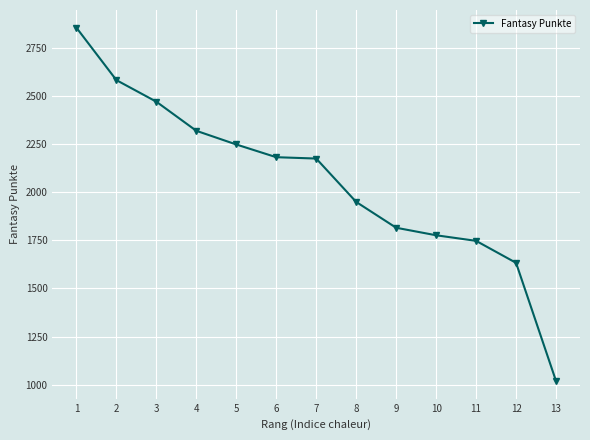

What is the change in value from 2 to 6?

-400